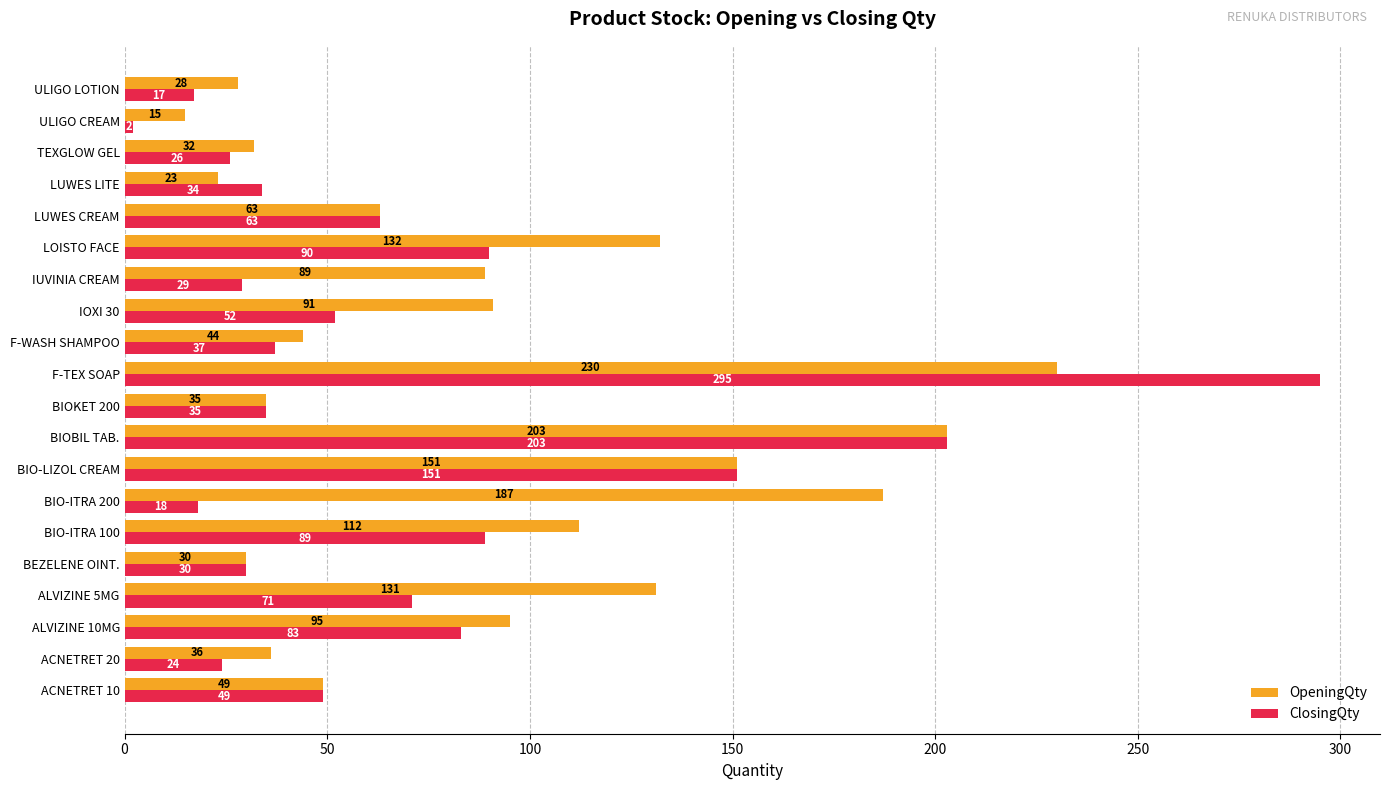

Where is ClosingQty nearest to the value 148?

BIO-LIZOL CREAM